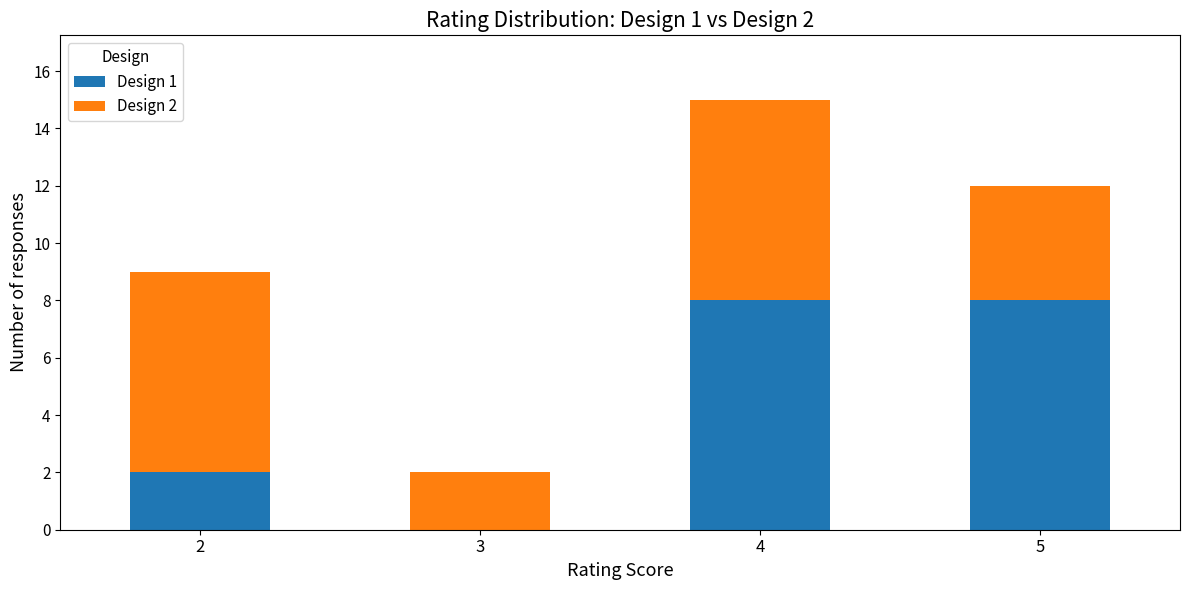

True or false: Design 1 has a value of 0 at 3.

True